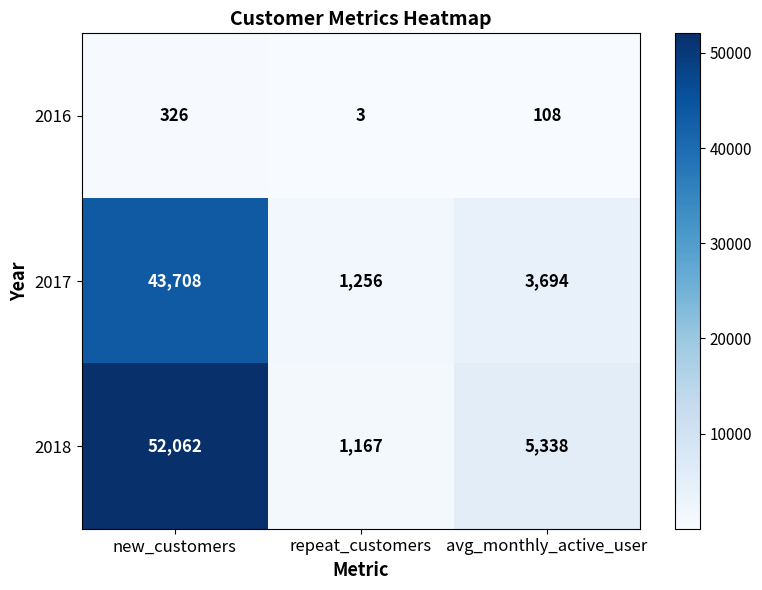

At repeat_customers, list the series in order from largest to smallest.

2017, 2018, 2016